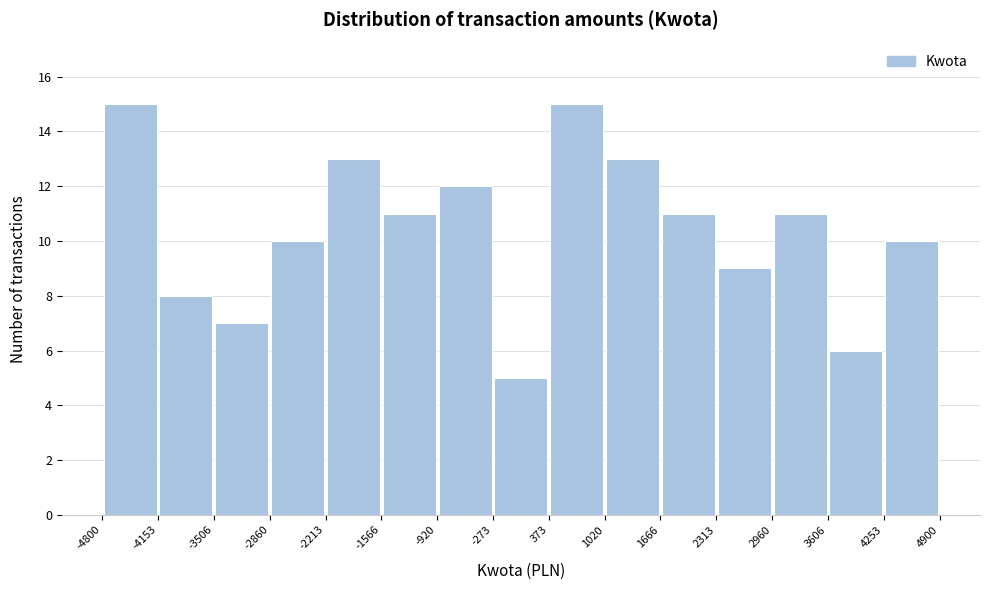

How tall is the bar that spans 3606 to 4253 on the x-axis? The values are not printed on the chart, so give them approximately, as read against the axis.

6